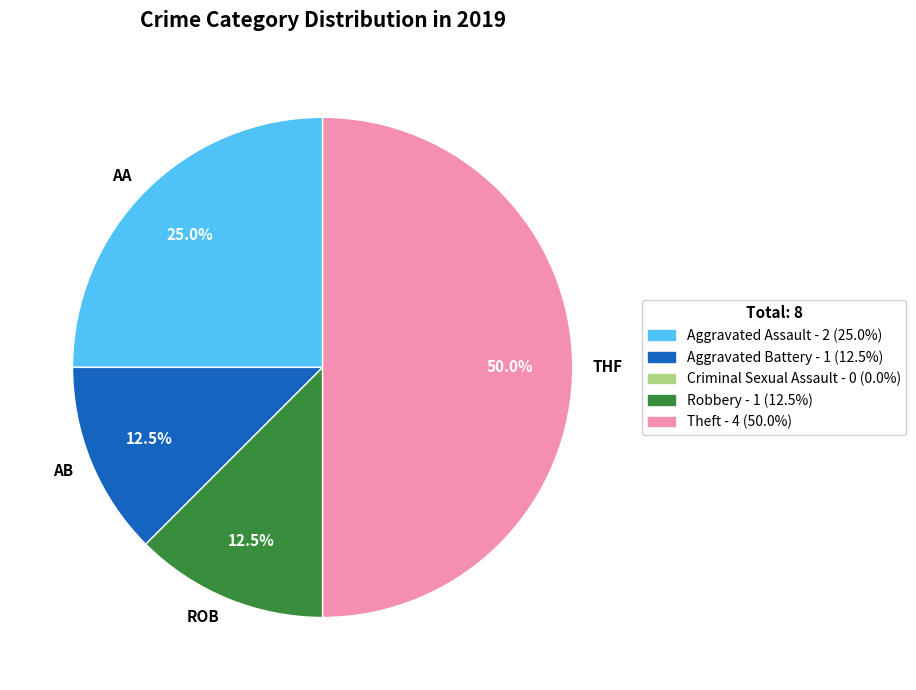

What percentage is NOT represented by THF?

50.0%